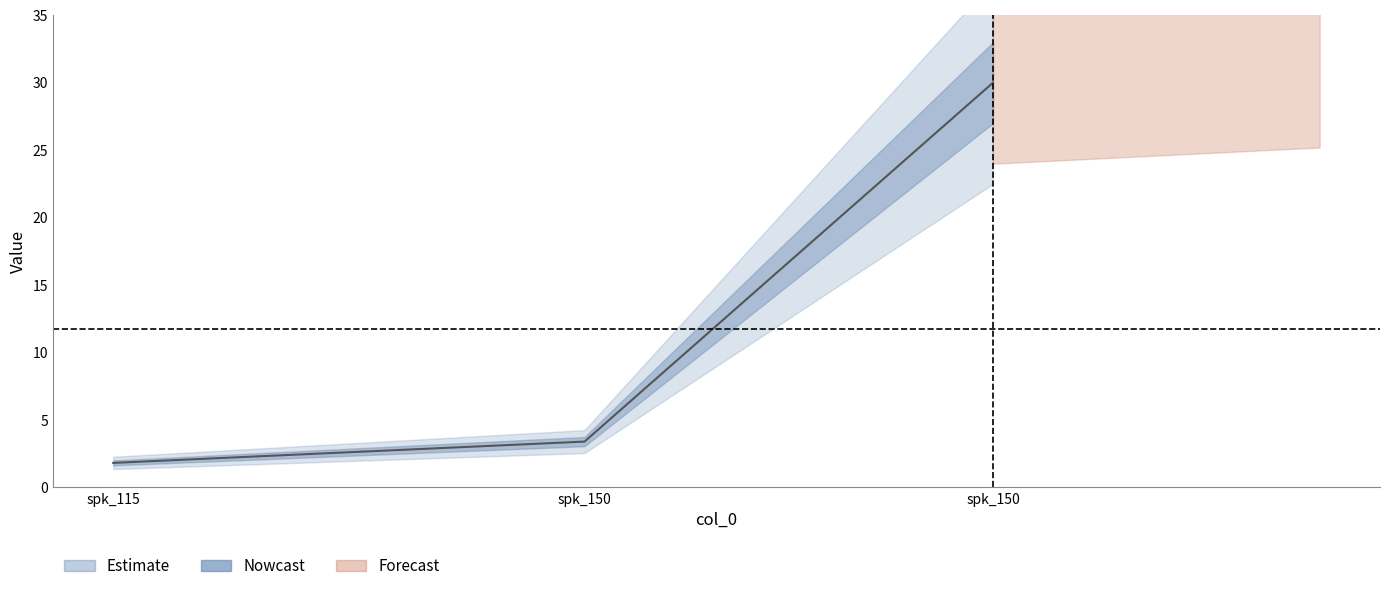

What is the change in value from spk_115 to spk_150?

+28.2